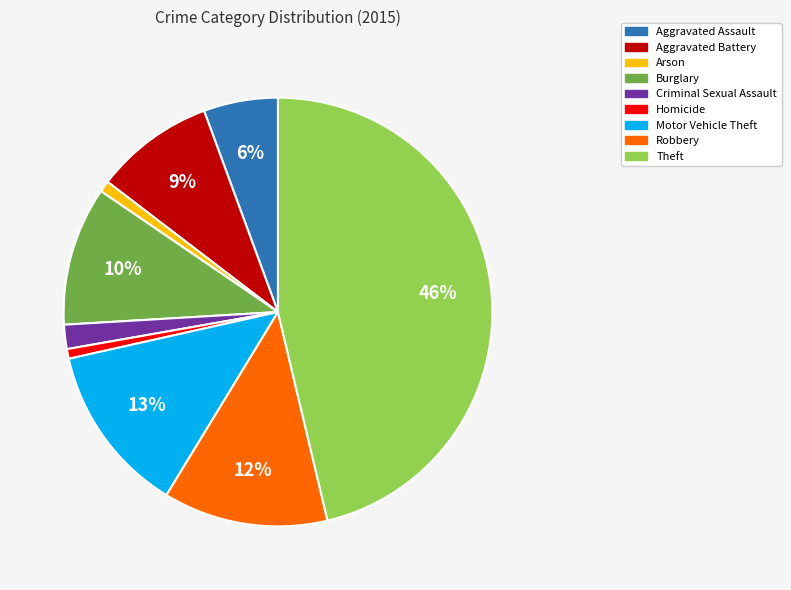

Between Arson and Motor Vehicle Theft, which is larger?

Motor Vehicle Theft